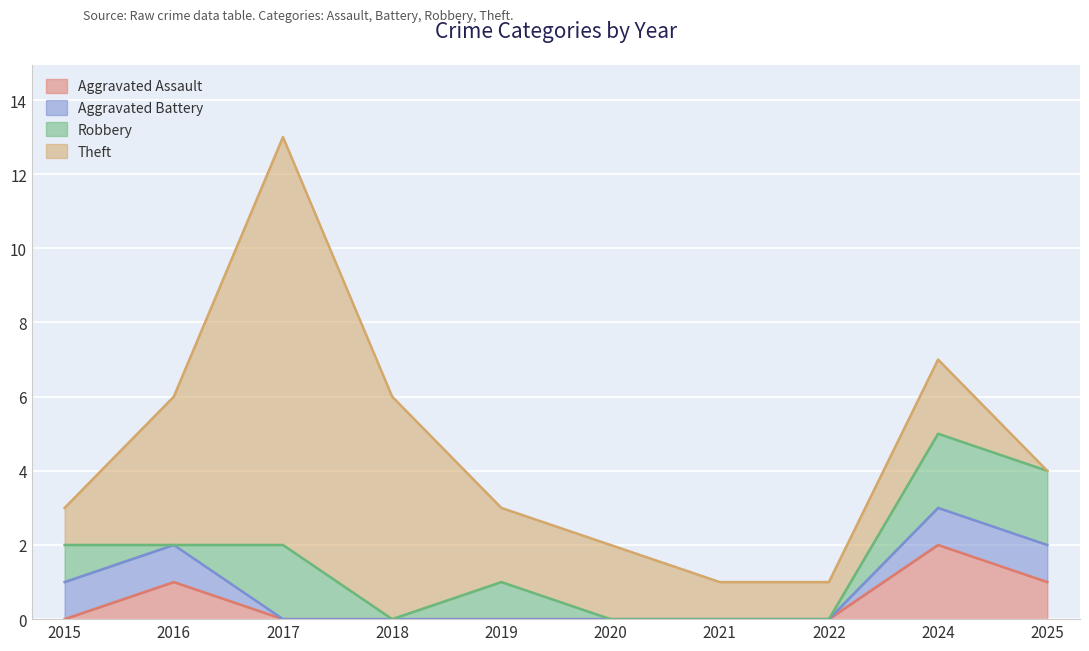

The Aggravated Battery series shows 1 at 2020. True or false?

False